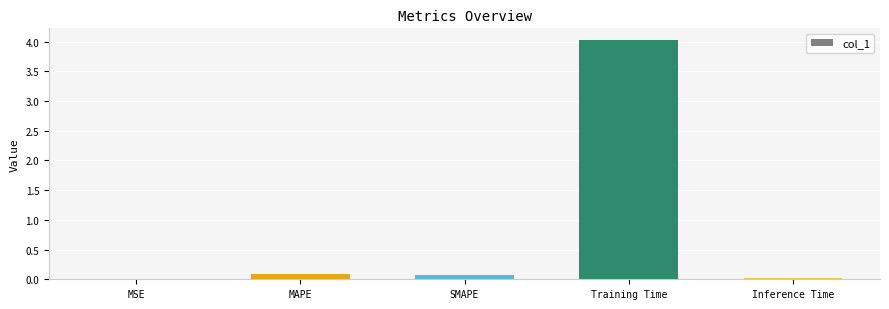

Which label corresponds to the largest value in the chart?

Training Time